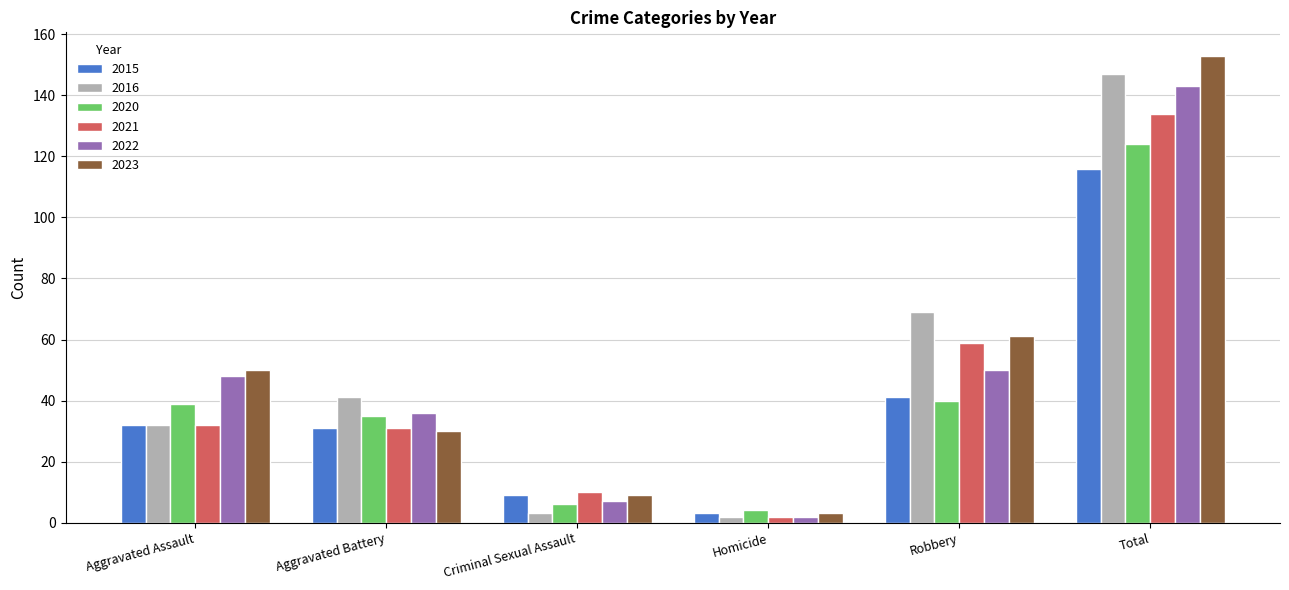

Does the chart contain stacked bars?

No